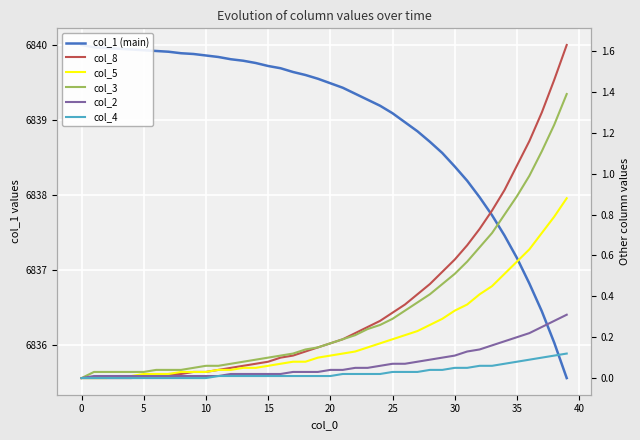

How many values in the col_4 series exceed 0?

29